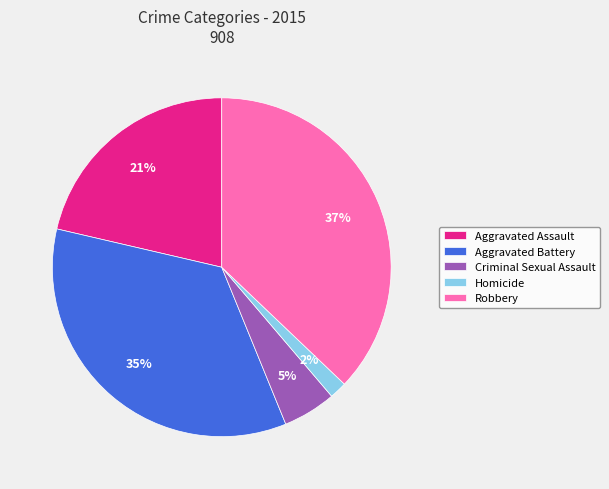

How many slices are in this pie chart?

5